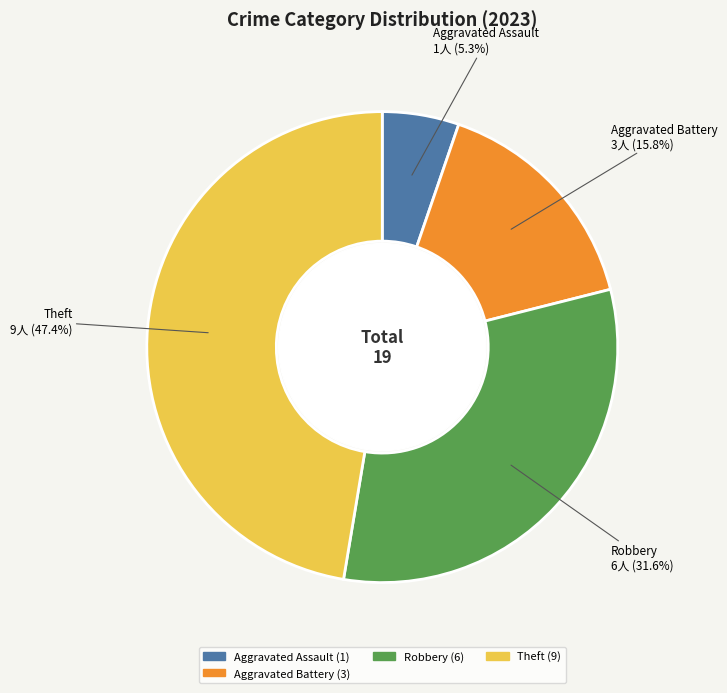

How many segments does this pie chart have?

4